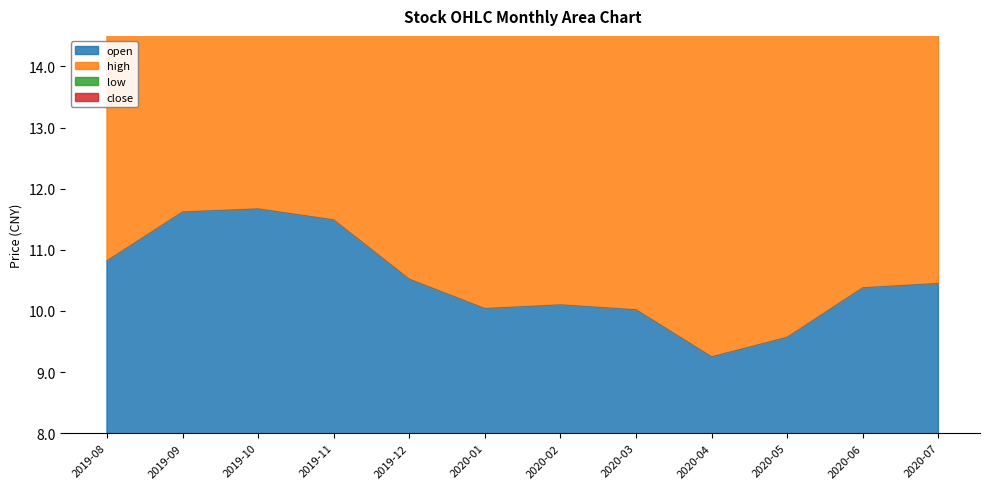

The high series shows 21.6 at 2020-06. True or false?

True